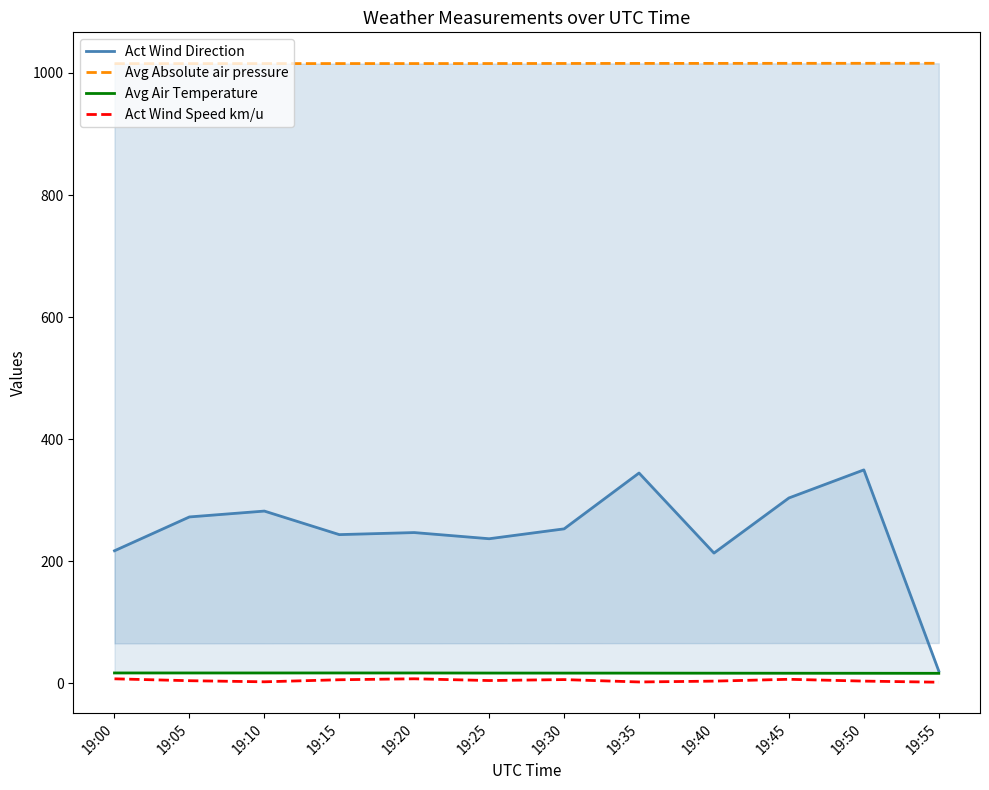

Reading left to right, extract all data points from this chart.

Act Wind Direction: 19:00=217.1	19:05=272.5	19:10=282.1	19:15=243.6	19:20=246.9	19:25=236.8	19:30=253.0	19:35=344.5	19:40=213.3	19:45=303.6	19:50=349.6	19:55=20.0
Avg Absolute air pressure: 19:00=1015.3	19:05=1015.4	19:10=1015.4	19:15=1015.5	19:20=1015.5	19:25=1015.5	19:30=1015.6	19:35=1015.7	19:40=1015.7	19:45=1015.8	19:50=1015.9	19:55=1015.9
Avg Air Temperature: 19:00=16.9	19:05=16.8	19:10=16.8	19:15=16.9	19:20=16.8	19:25=16.7	19:30=16.6	19:35=16.6	19:40=16.5	19:45=16.4	19:50=16.4	19:55=16.3
Act Wind Speed km/u: 19:00=7.3	19:05=4.2	19:10=2.4	19:15=5.7	19:20=7.3	19:25=4.4	19:30=6.0	19:35=2.1	19:40=3.5	19:45=6.5	19:50=3.5	19:55=1.7